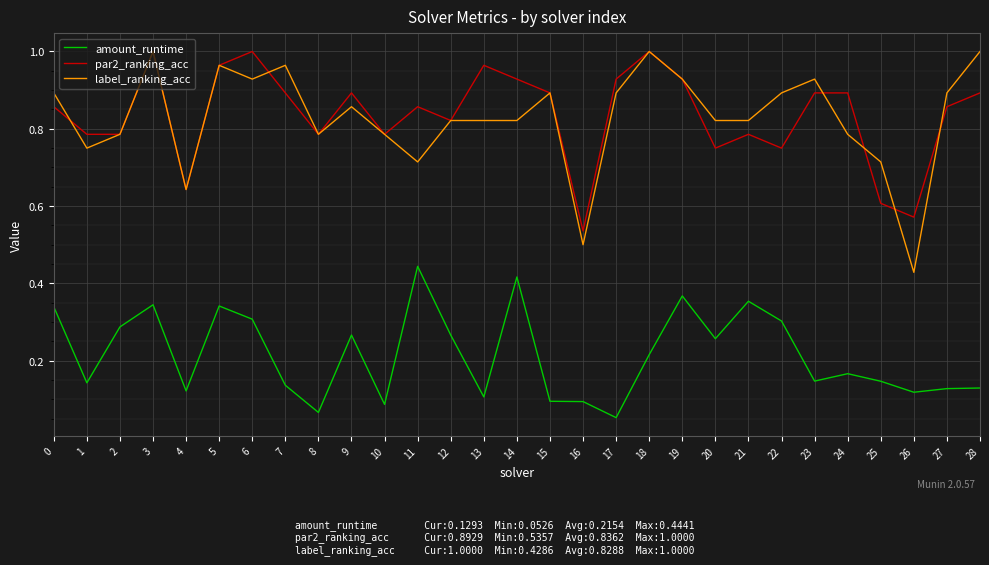

At which label is par2_ranking_acc closest to 0?

16